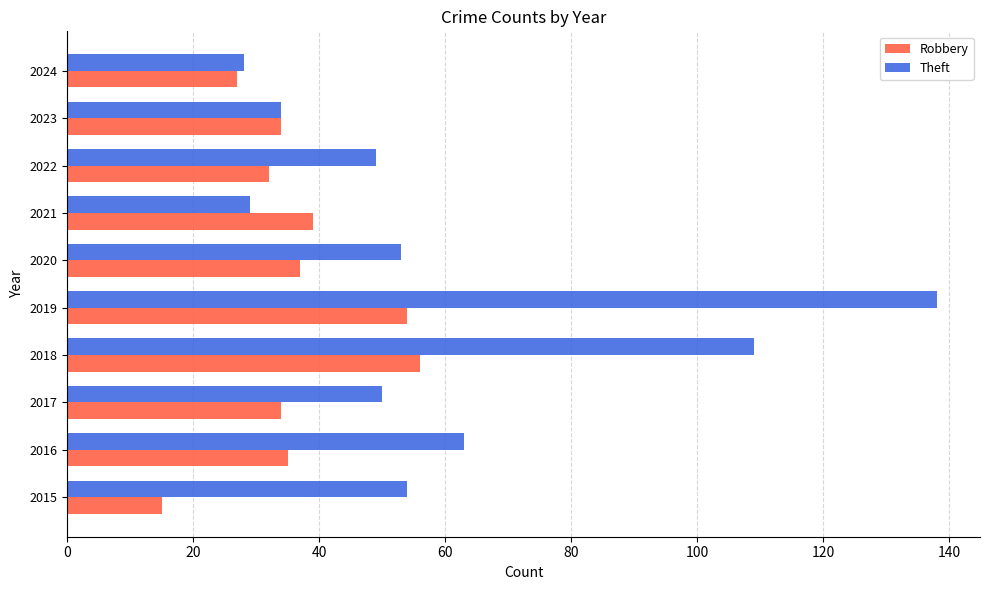

What is the sum of all Robbery values?

363